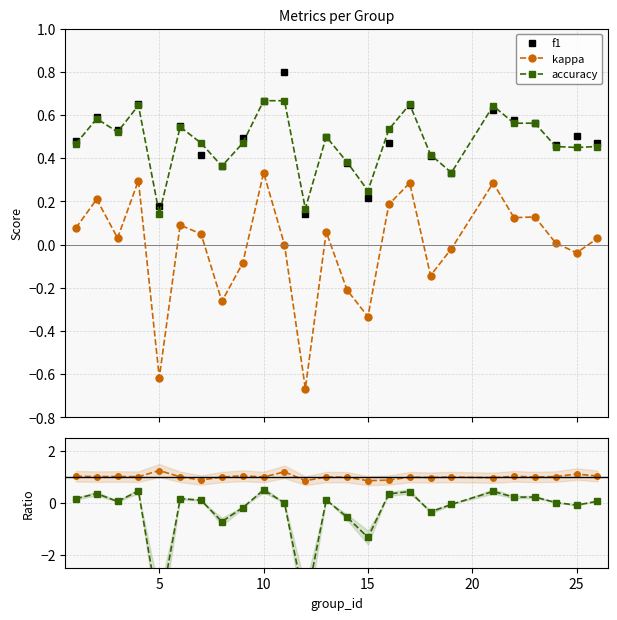

True or false: f1 and kappa intersect in this chart.

False